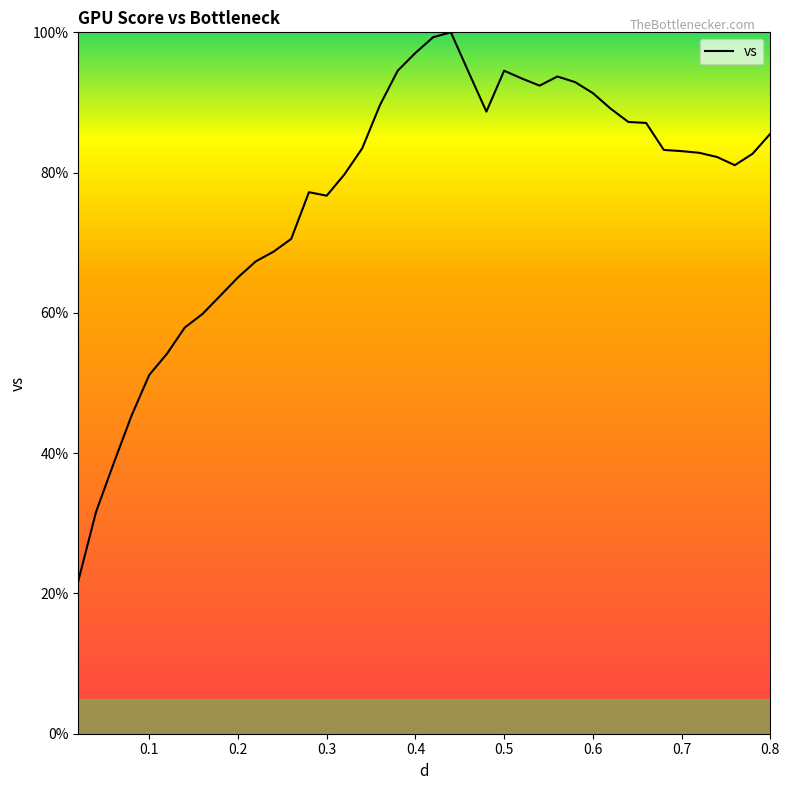

What is the difference between the maximum and minimum values?

78.2